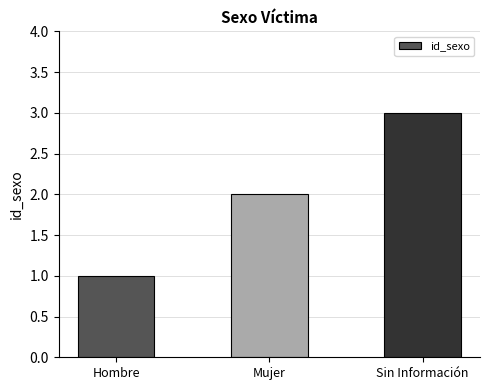

True or false: the data shows 3 at Mujer.

False